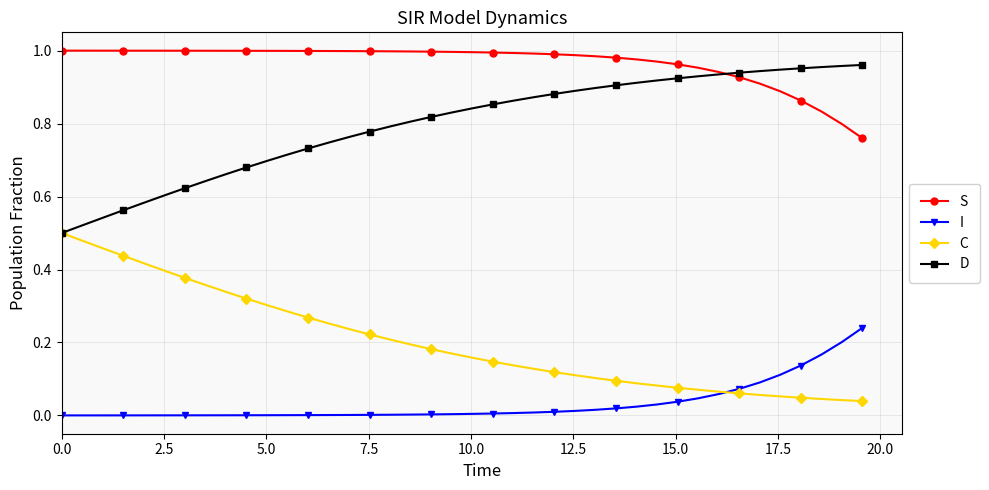

At how many categories does at least one series exceed 0?

40